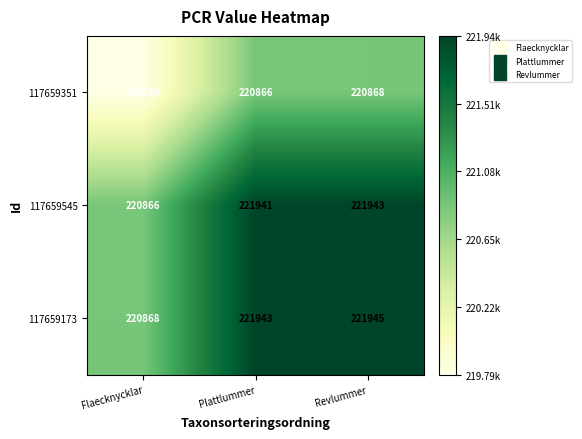

At which category does the chart reach its minimum across all series?

Flaecknycklar